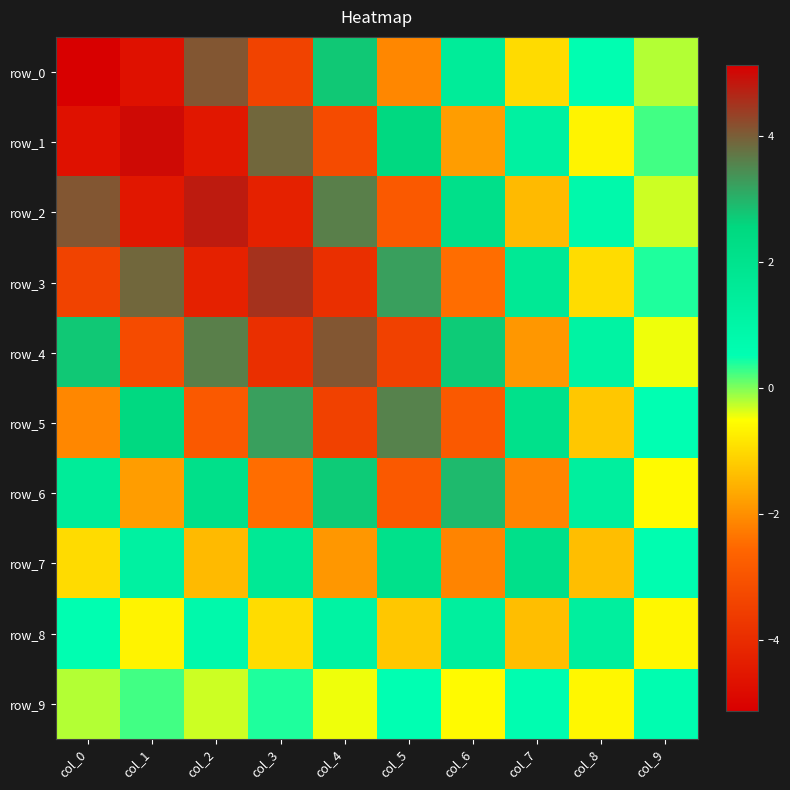

Count the number of categories in the chart.

10